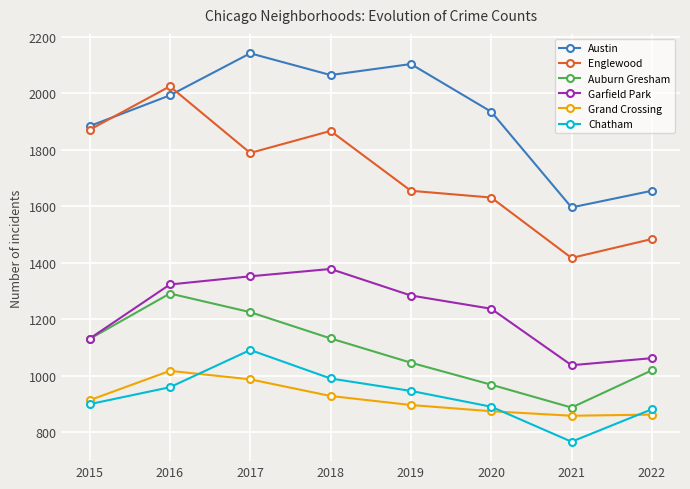

At which label is Garfield Park closest to 1207?

2020